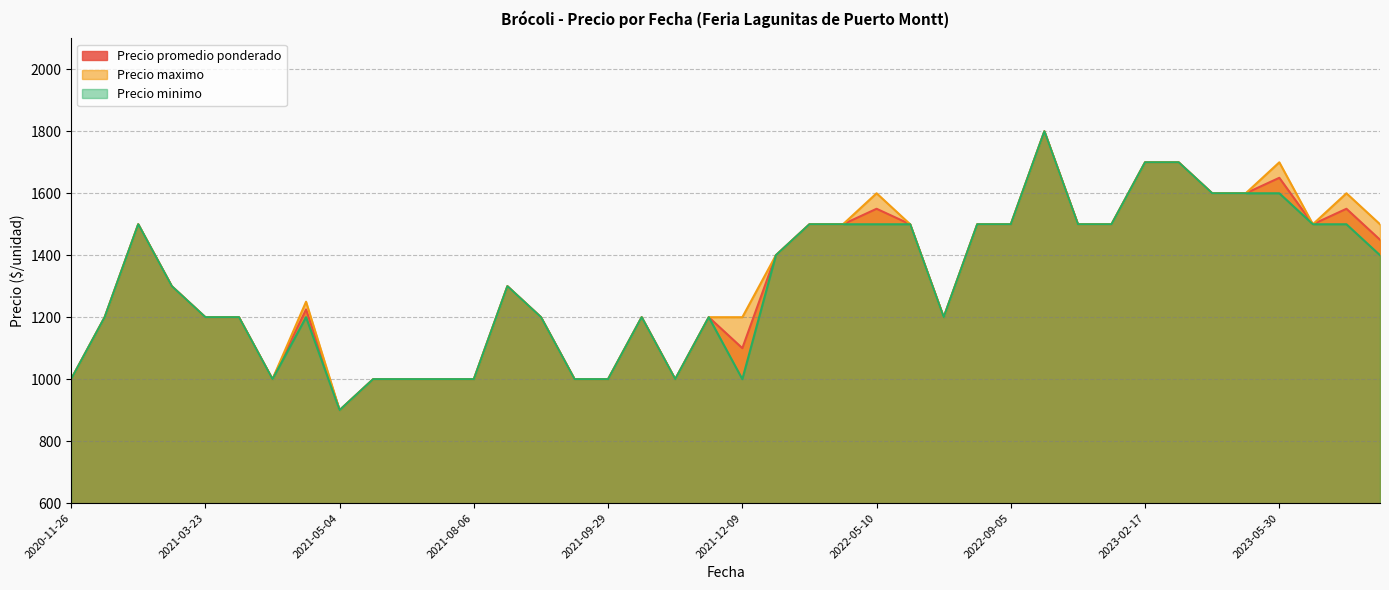

What is the spread (max minus min) of values at 2023-05-30?

100